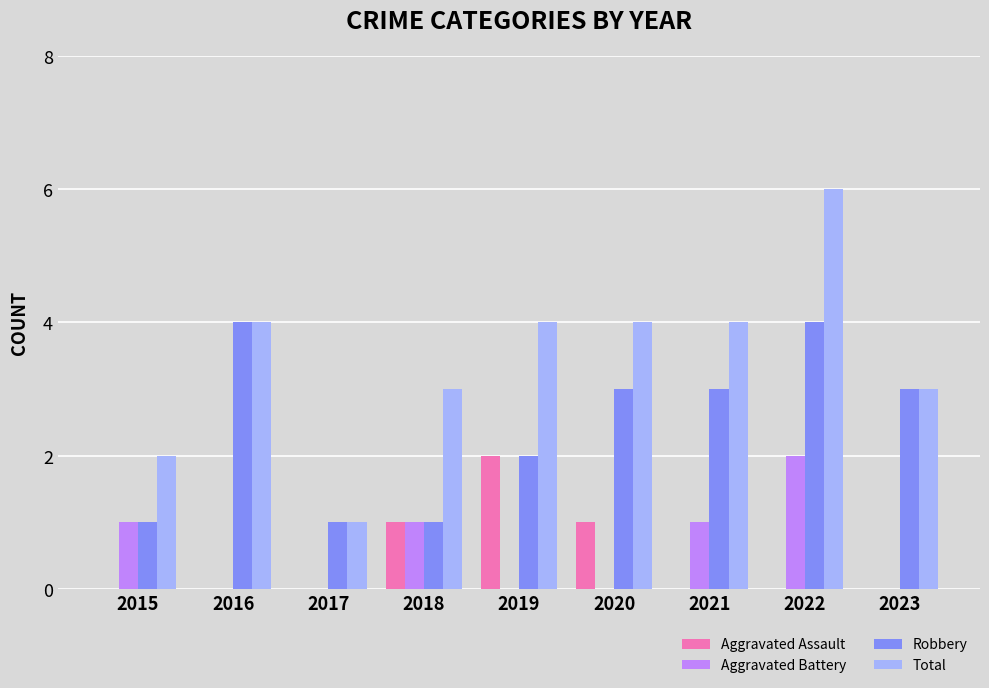

Count the number of data series in this chart.

4